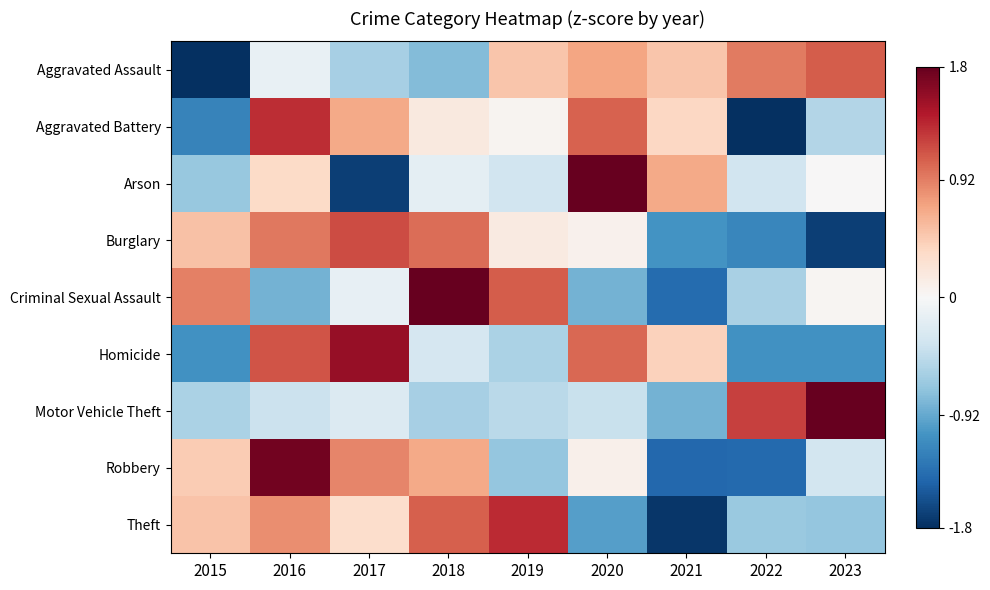

What is the difference between the highest and lowest values at 2016?

2.6